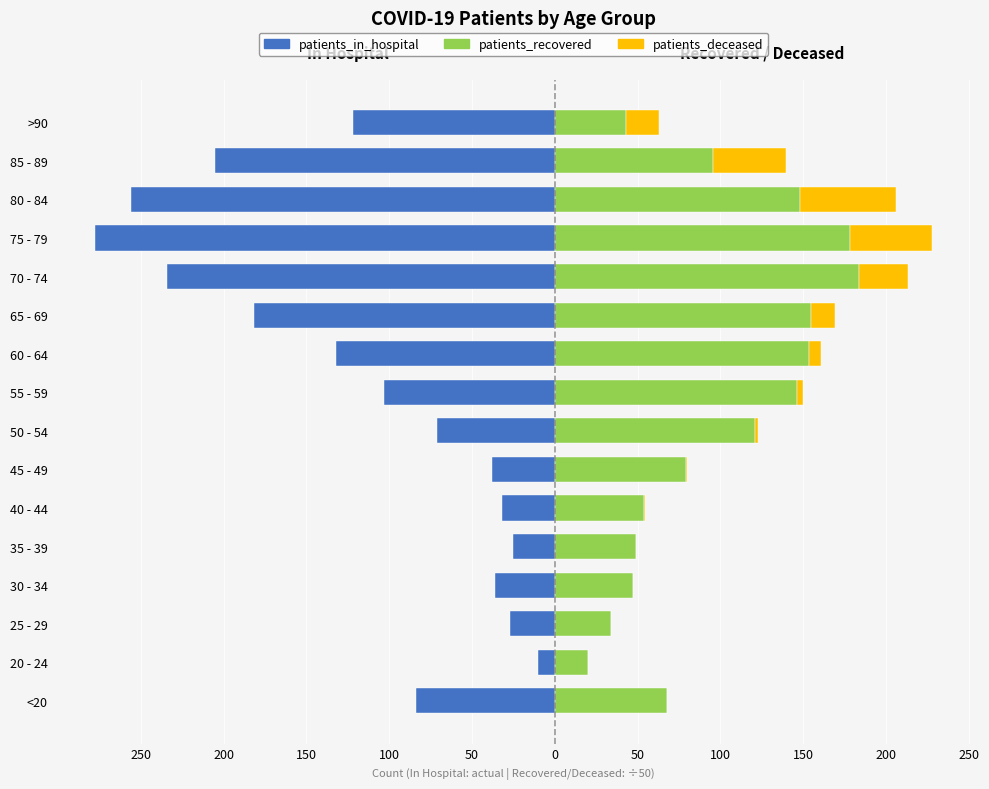

What is the difference between the patients_recovered values at 35 - 39 and <20?

18.8